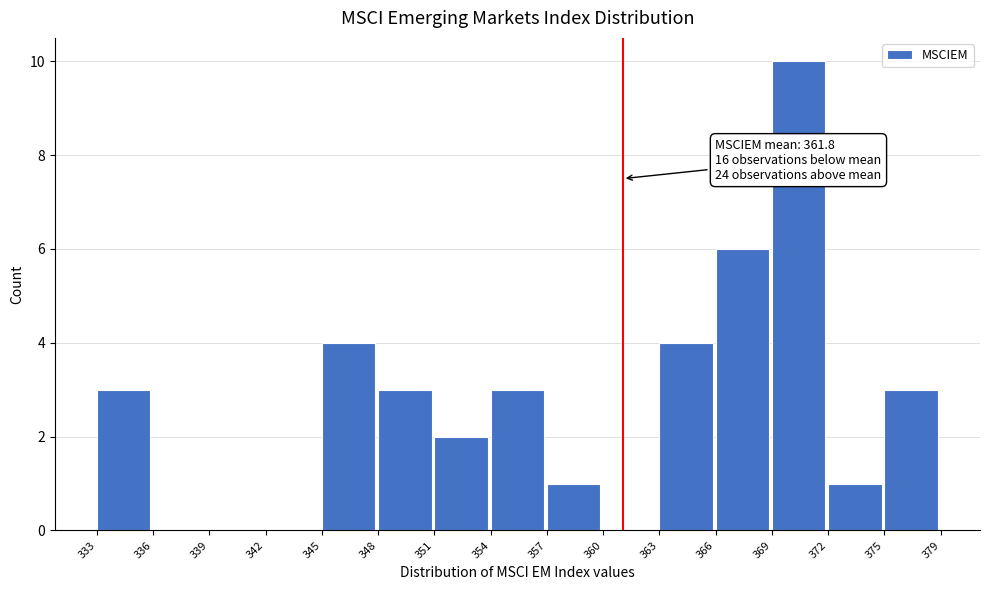

Reading right to left, transcribe all the data shown in this chart.

375=3	372=1	369=10	366=6	363=4	360=0	357=1	354=3	351=2	348=3	345=4	342=0	339=0	336=0	333=3